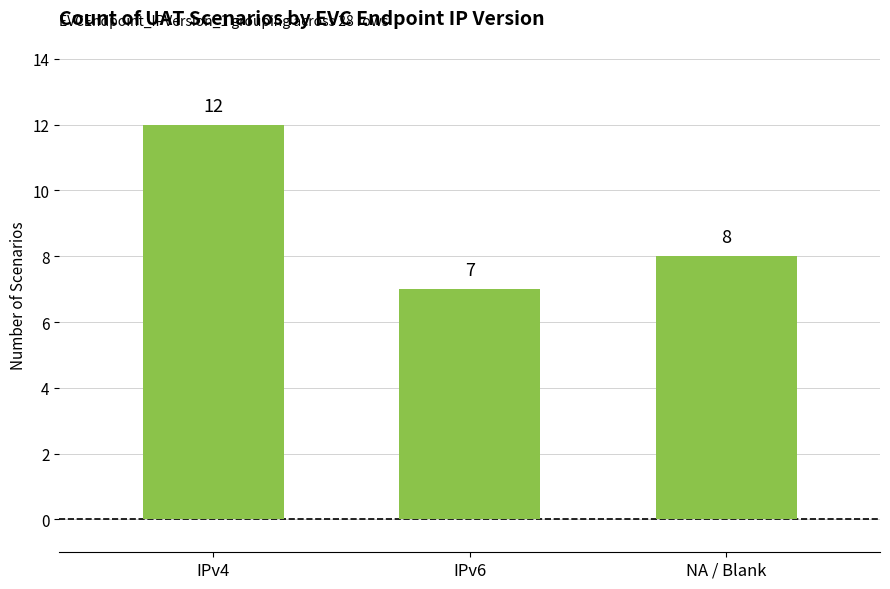

How many bars are there in total?

3